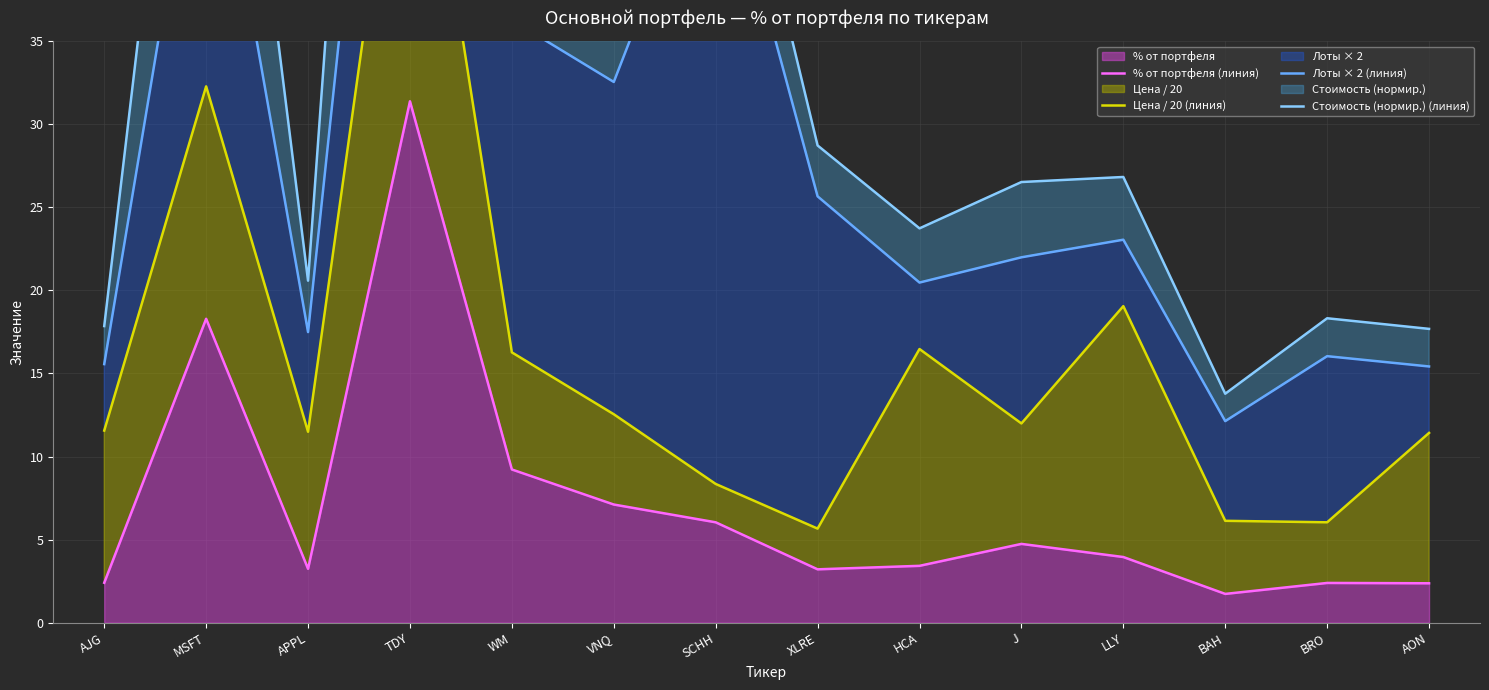

The value of % от портфеля at BAH is 1.7. True or false?

True